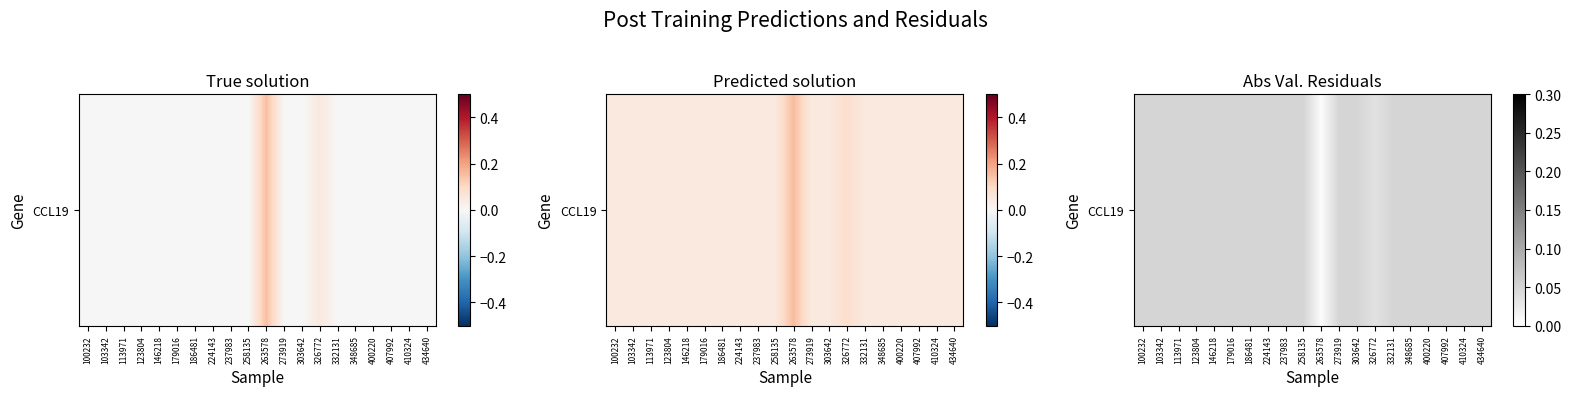

Reading right to left, what are all the values shown in this chart?

434640=0.1	410324=0.1	407992=0.1	400220=0.1	348685=0.1	332131=0.1	326772=0.0	303642=0.1	273919=0.1	263578=0.0	258135=0.1	237983=0.1	224143=0.1	186481=0.1	179016=0.1	146218=0.1	123804=0.1	113971=0.1	103342=0.1	100232=0.1